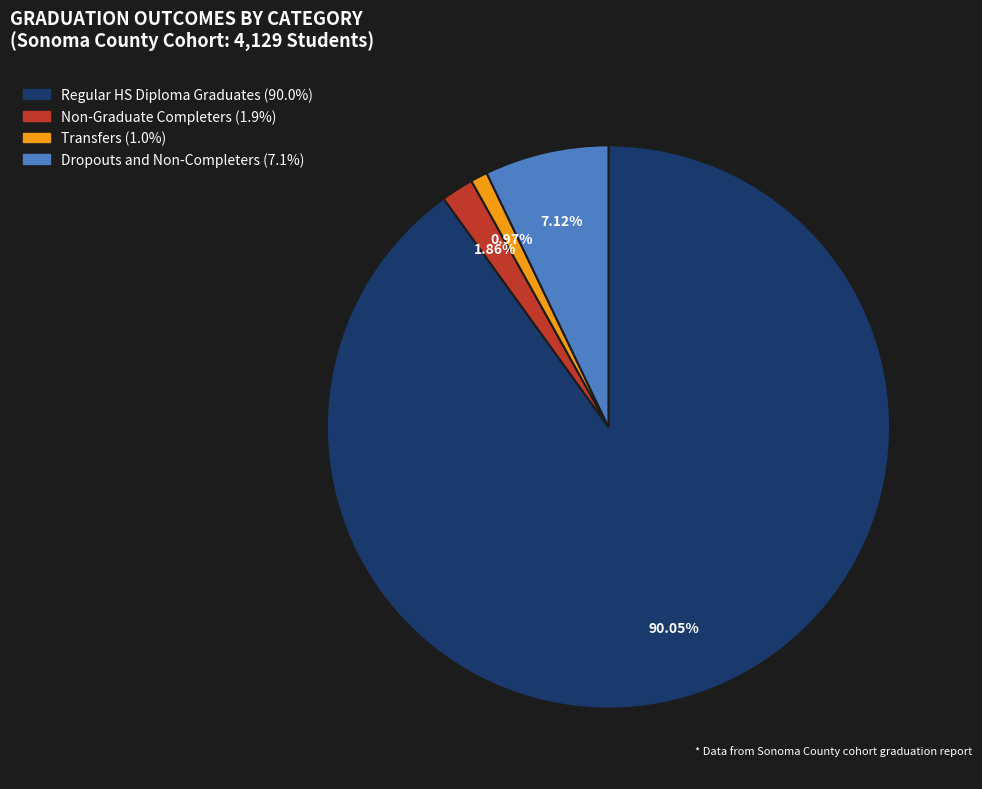

Does any single category account for the majority?

Yes